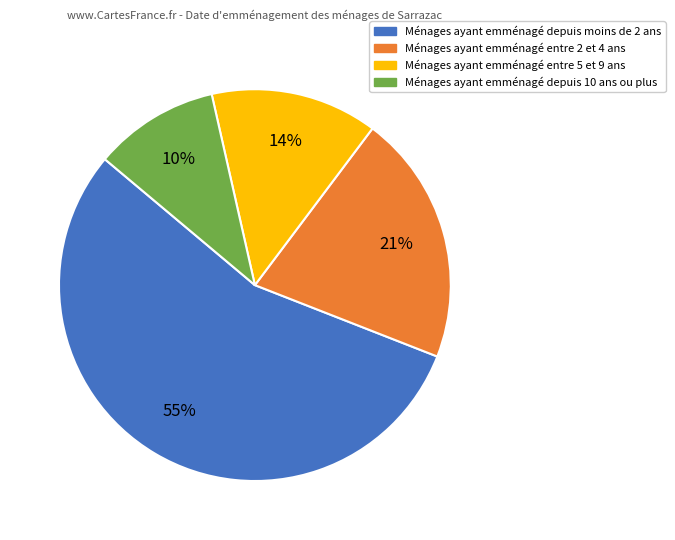

To the nearest percent, what is the difference between the largest and smallest slice percentages?

45%